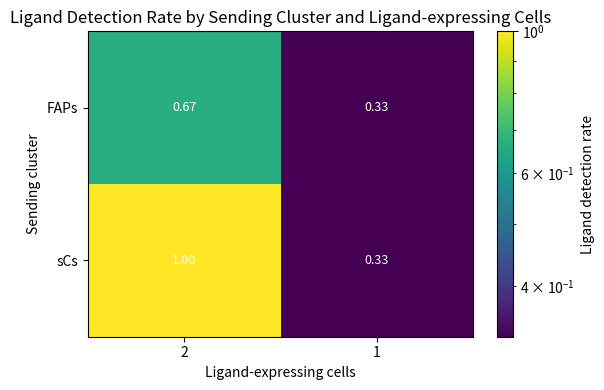

Is the value of FAPs at 1 greater than the value of sCs at 2?

No